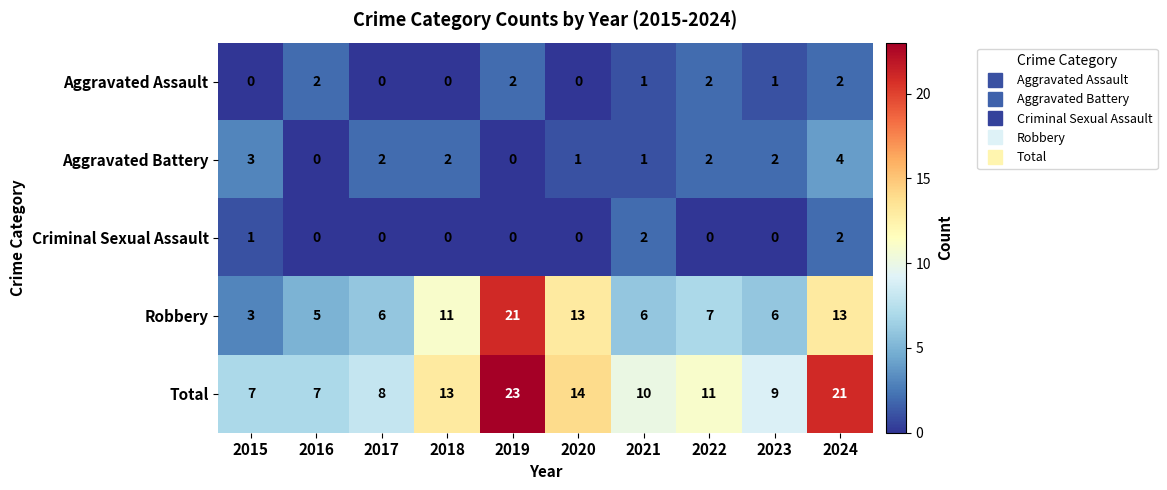

Which series has the widest spread of values?

Robbery